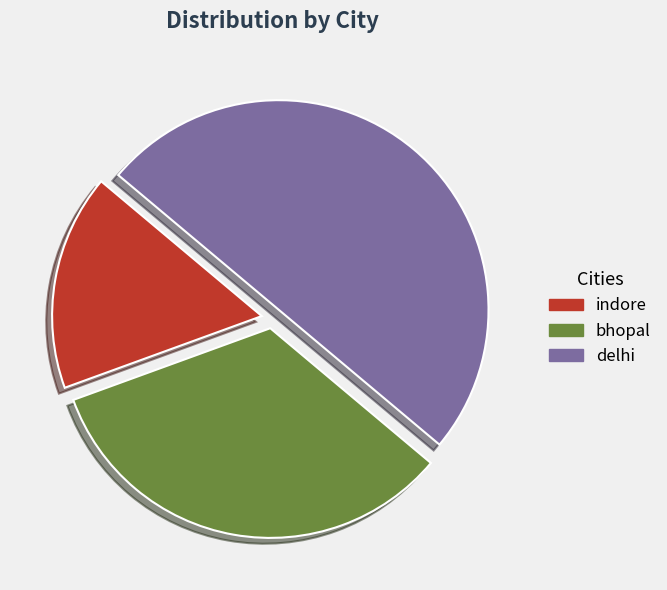

Does indore account for over 50% of the chart?

No